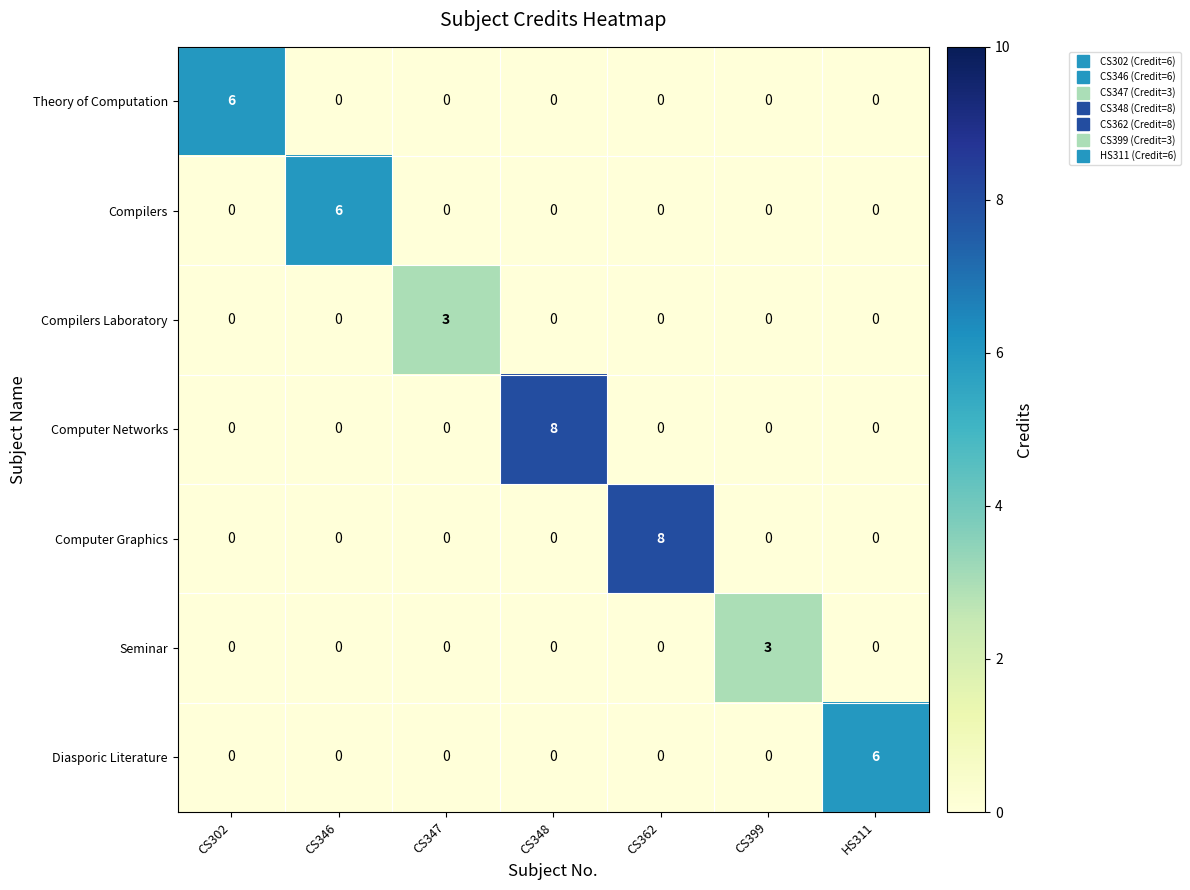

At which label does Seminar reach its peak?

CS399